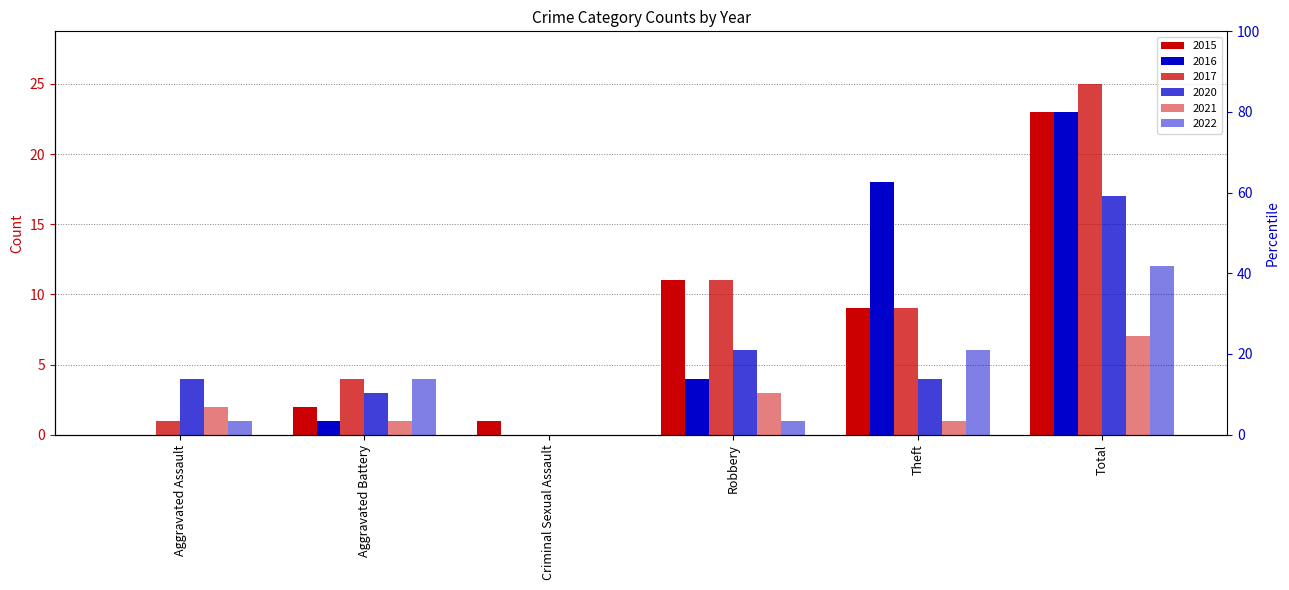

At how many categories does at least one series exceed 16?

2